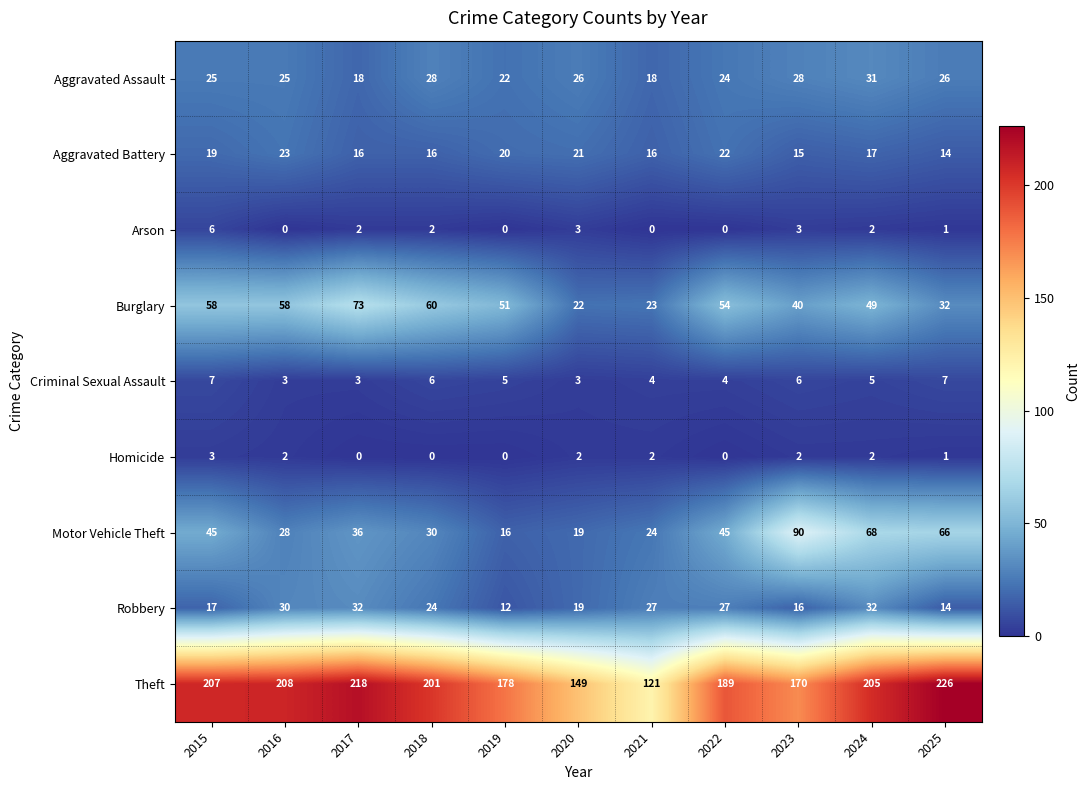

Is it true that Aggravated Assault equals 38 at 2023?

False